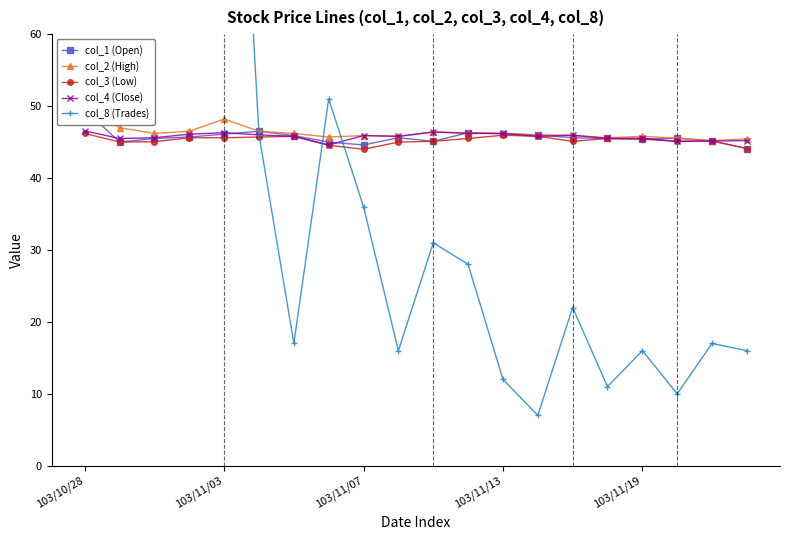

List the series in order of their peak value, highest first.

col_8 (Trades), col_2 (High), col_1 (Open), col_4 (Close), col_3 (Low)